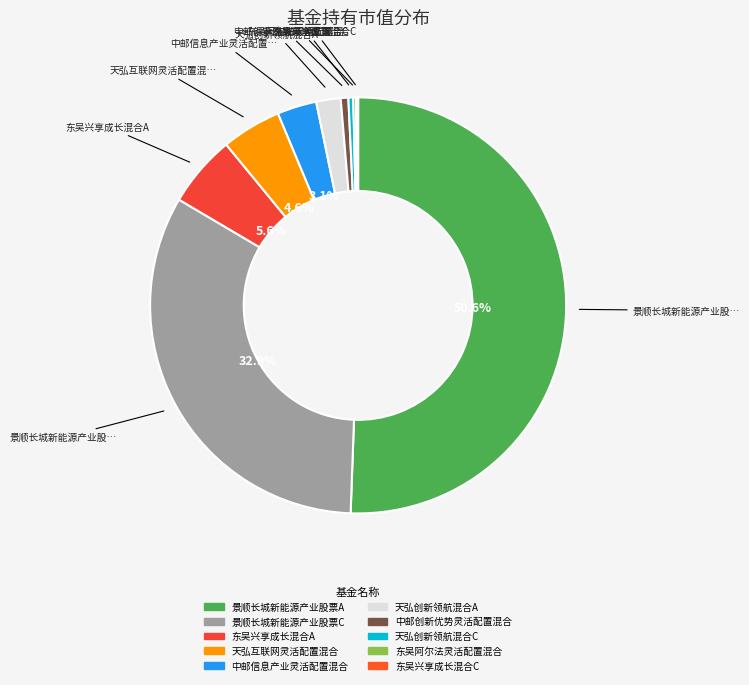

To the nearest percent, what percentage of the pie is 天弘创新领航混合A?

2%